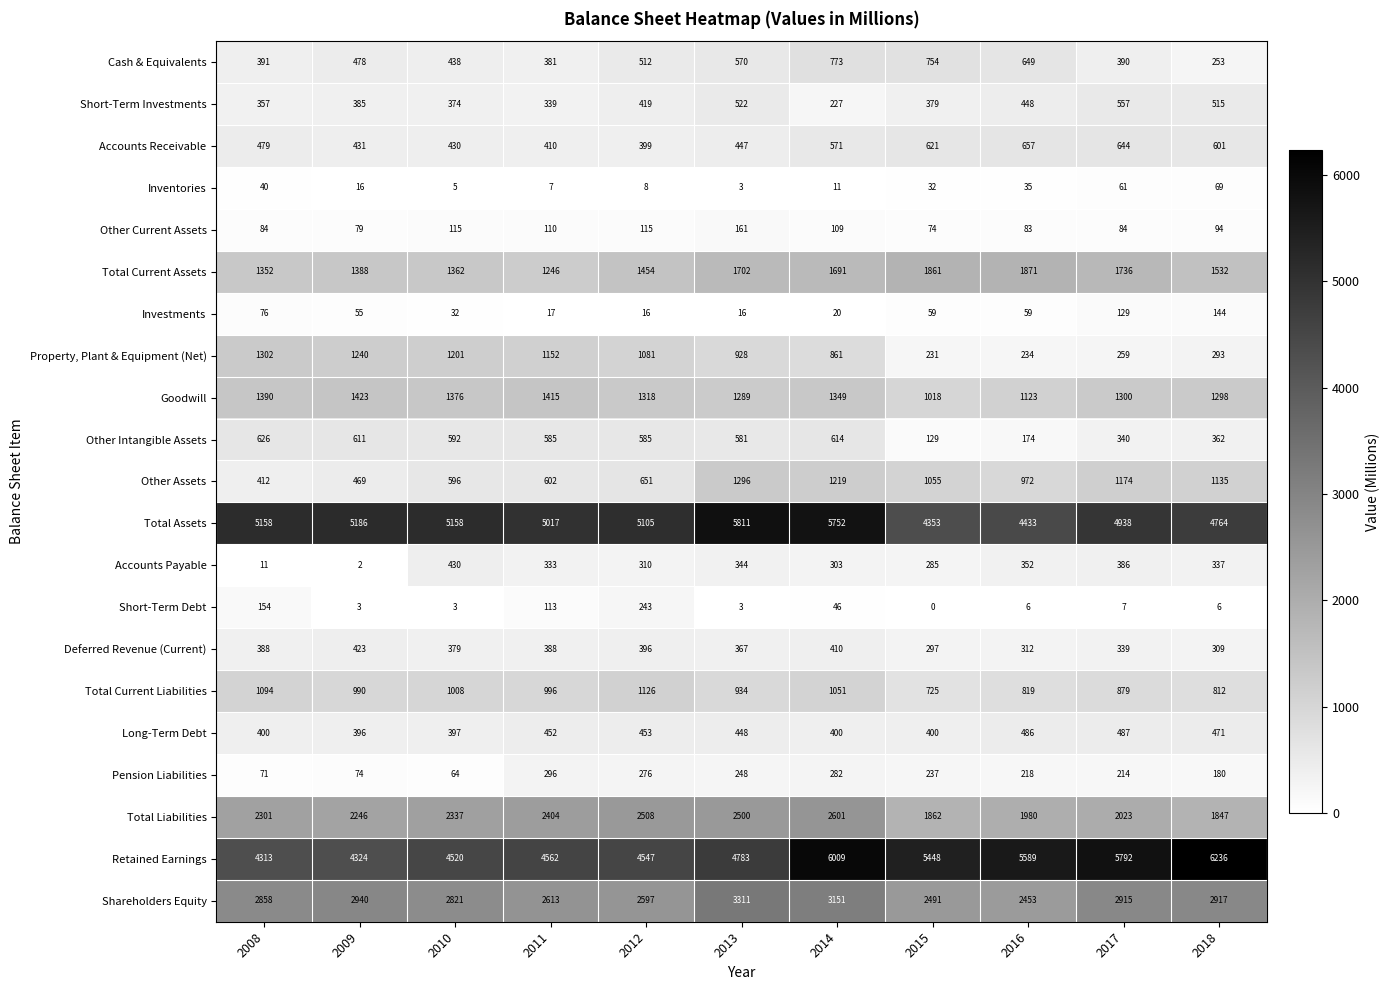

What is the difference between the Other Assets values at 2008 and 2011?

190